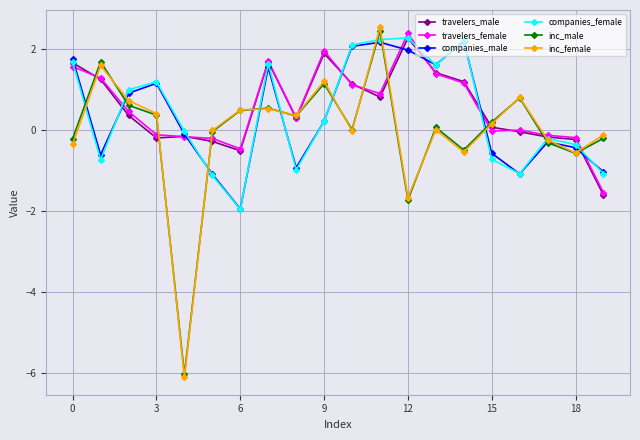

Which series has the largest range (max minus min)?

inc_female